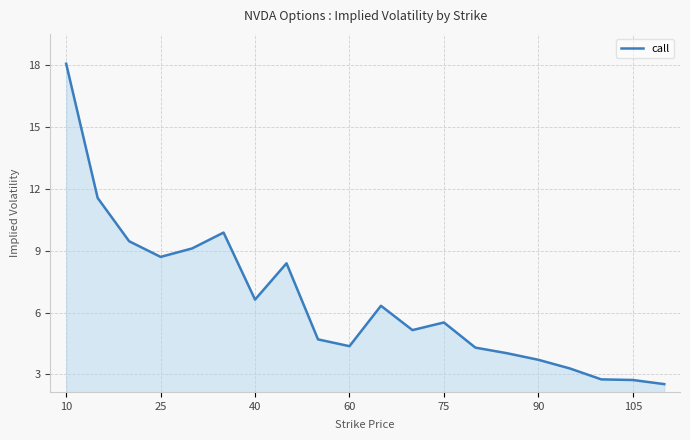

What is the maximum value shown in the chart?

18.1